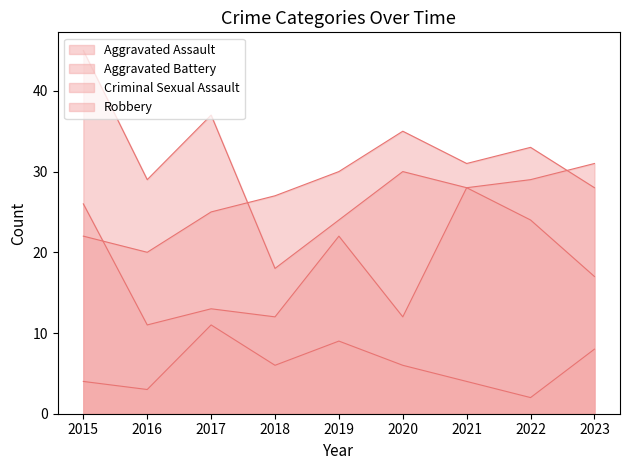

In Robbery, how many points are higher than both neighbors (excluding endpoints)?

2